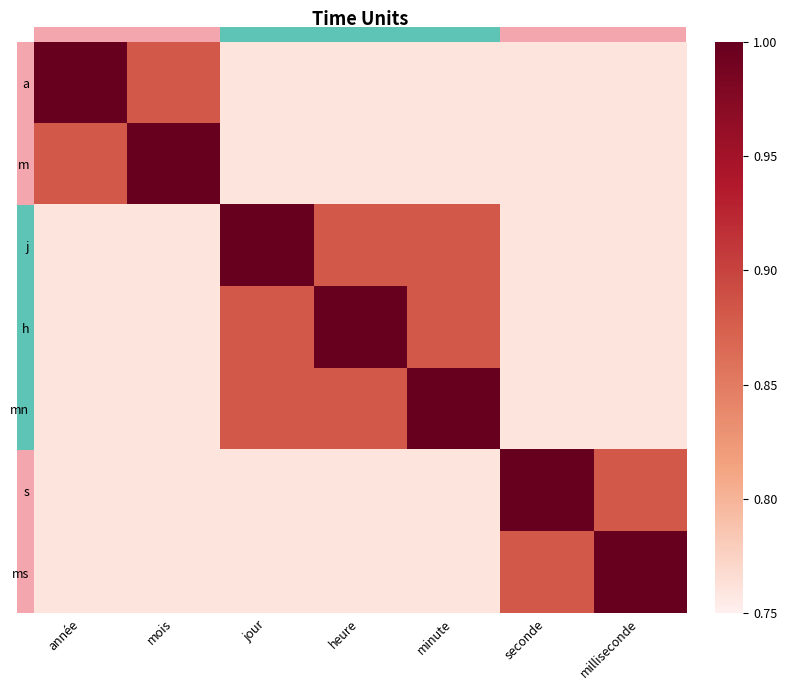

Which label corresponds to the largest value in the chart?

année